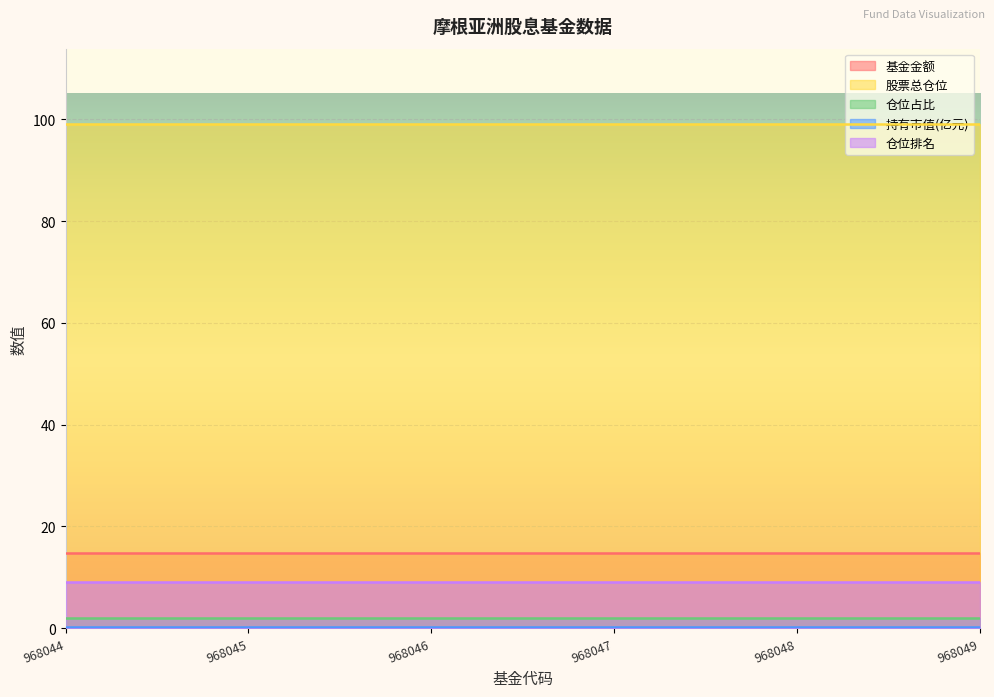

Is it true that 仓位排名 equals 9.0 at 968049?

True